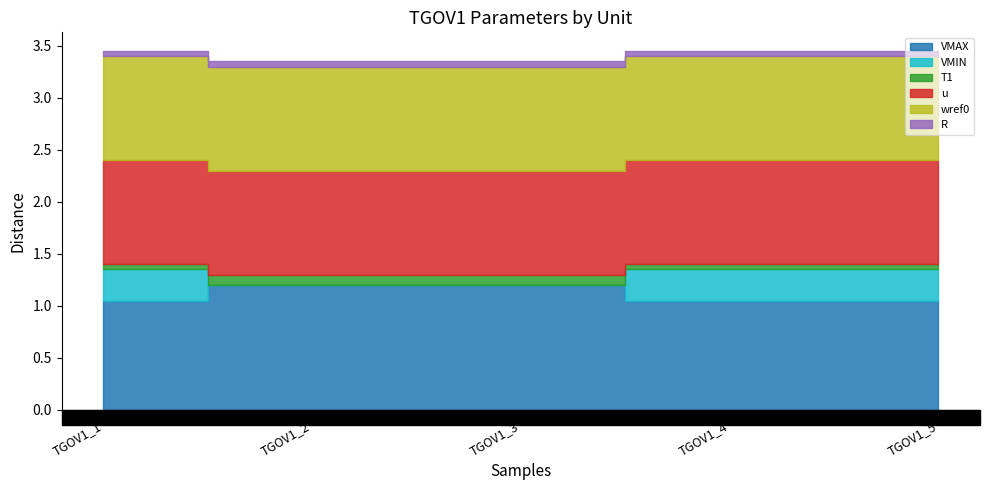

Which series changed the most between TGOV1_1 and TGOV1_2?

VMIN